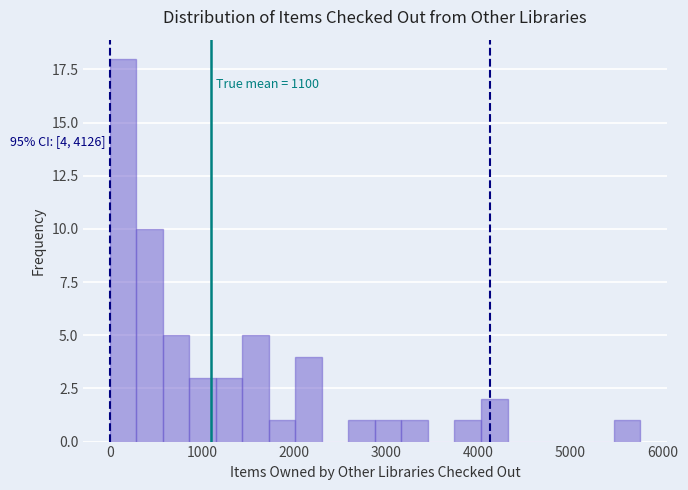

Around what value on the x-axis is the tallest bar? Give the approximate position of its centre, as read against the axis.

100